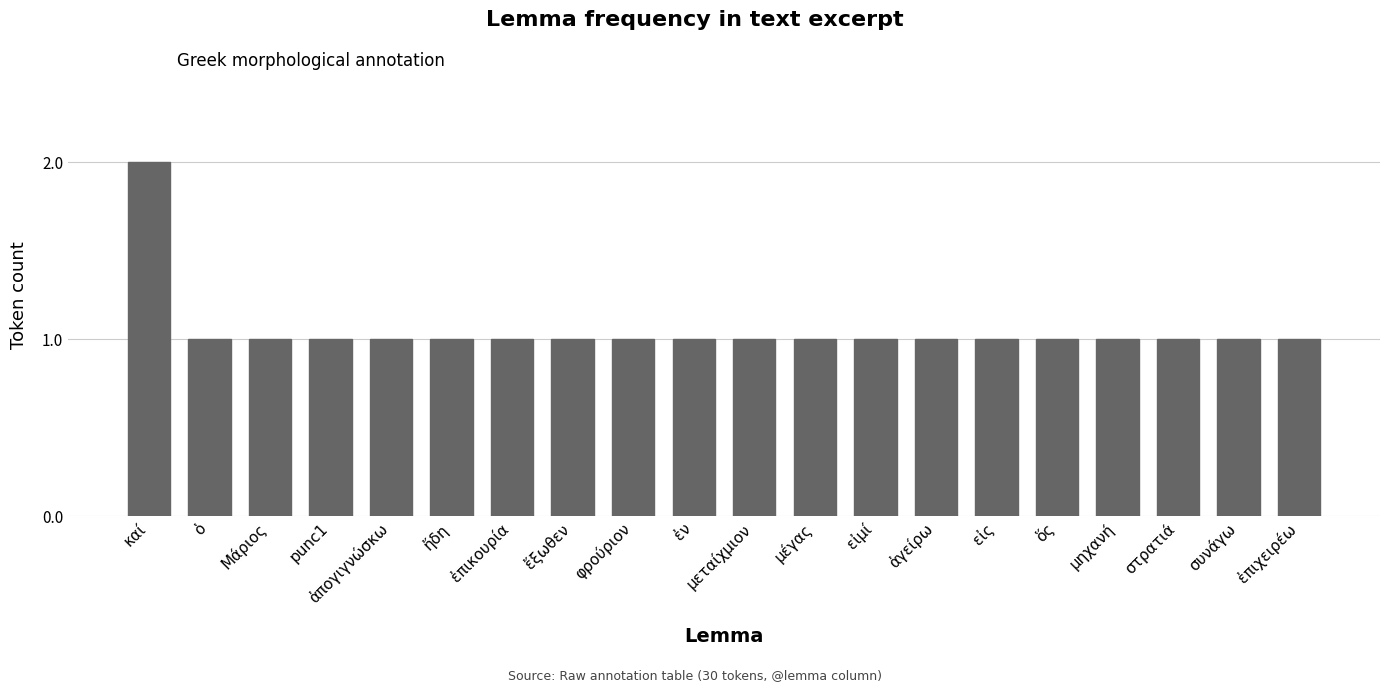

What is the value of the 19th bar from the left?

1